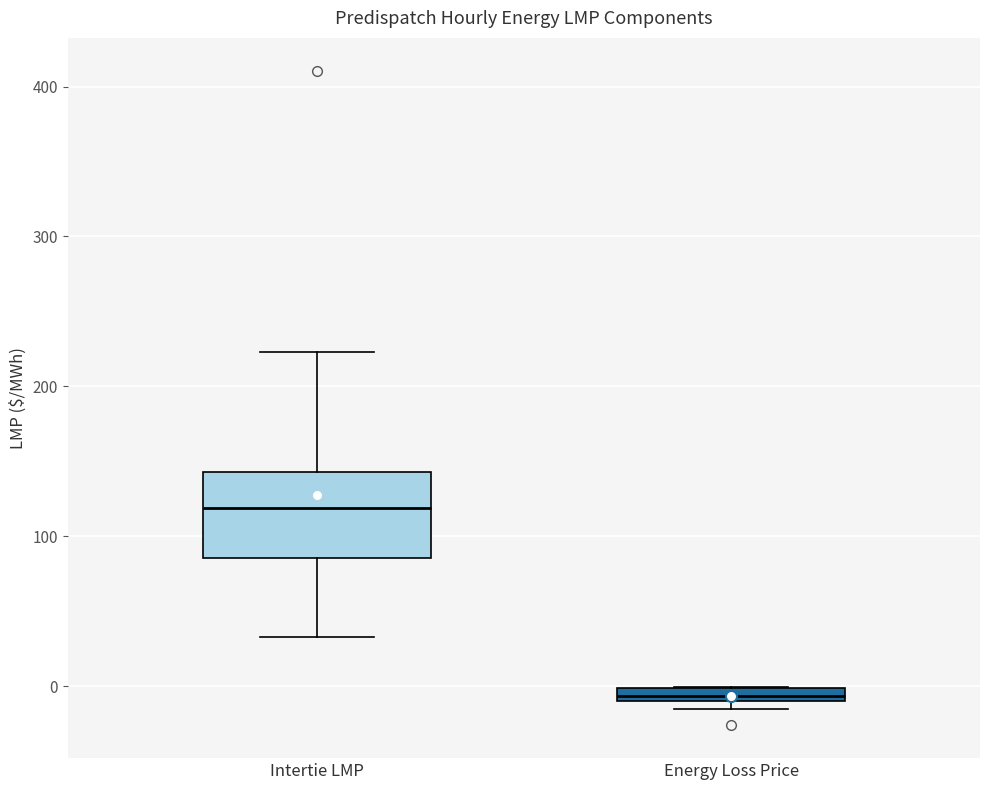

Which box is the tallest, from its lower edge to its upper edge?

Intertie LMP